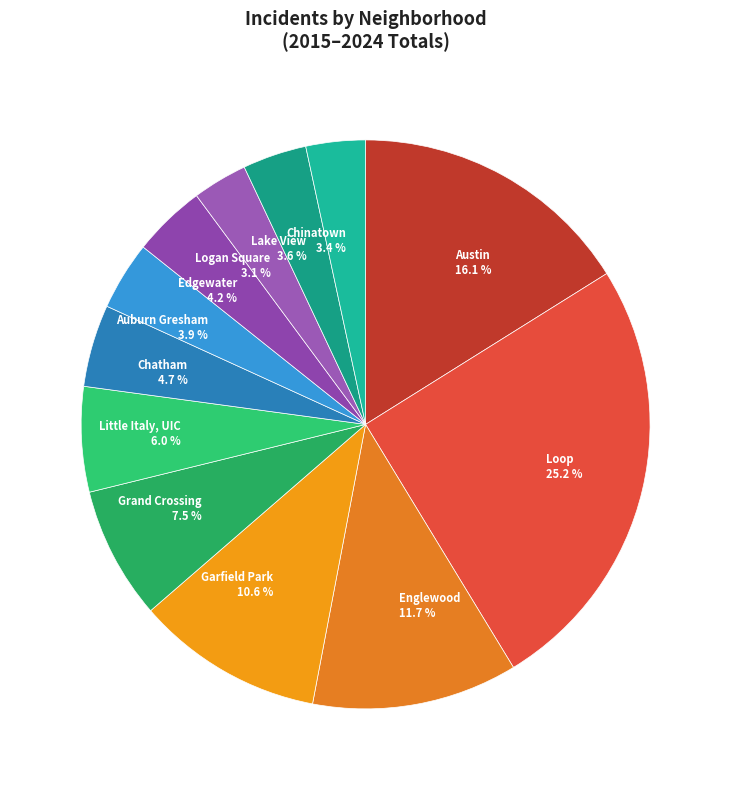

How many segments does this pie chart have?

12